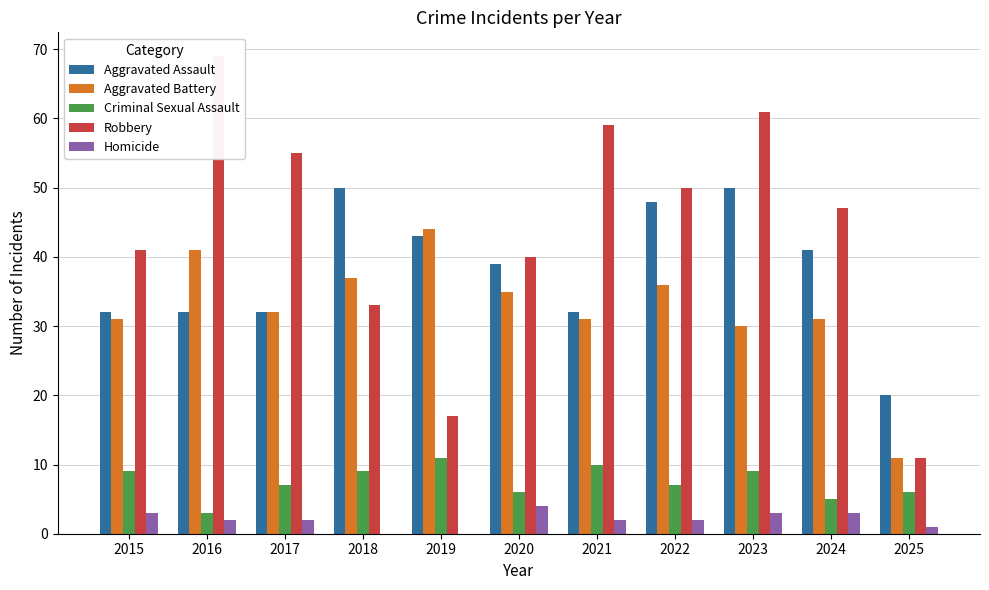

Which category has the highest value in the Robbery series?

2016